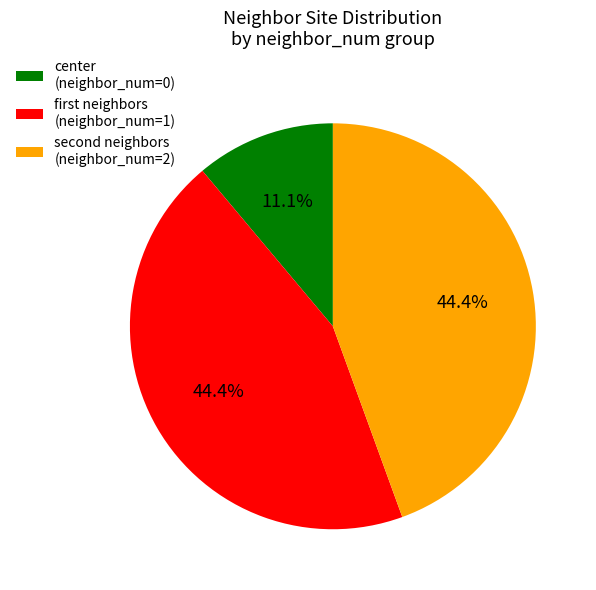

What is the smallest slice in the pie chart?

center (neighbor_num=0)